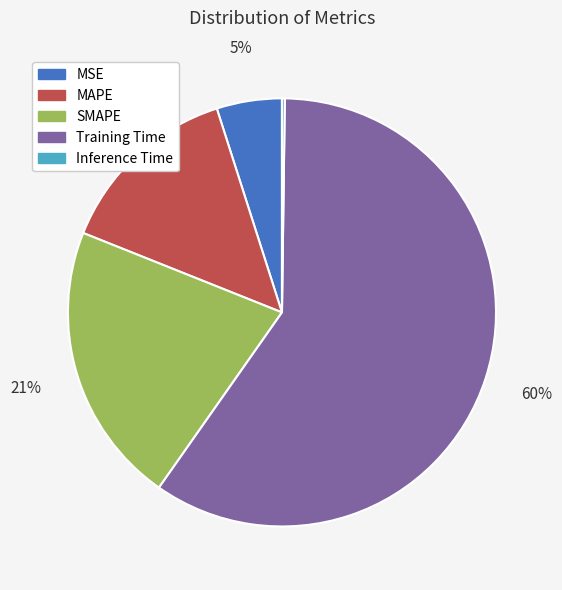

The Training Time slice represents 66% of the pie. True or false?

False